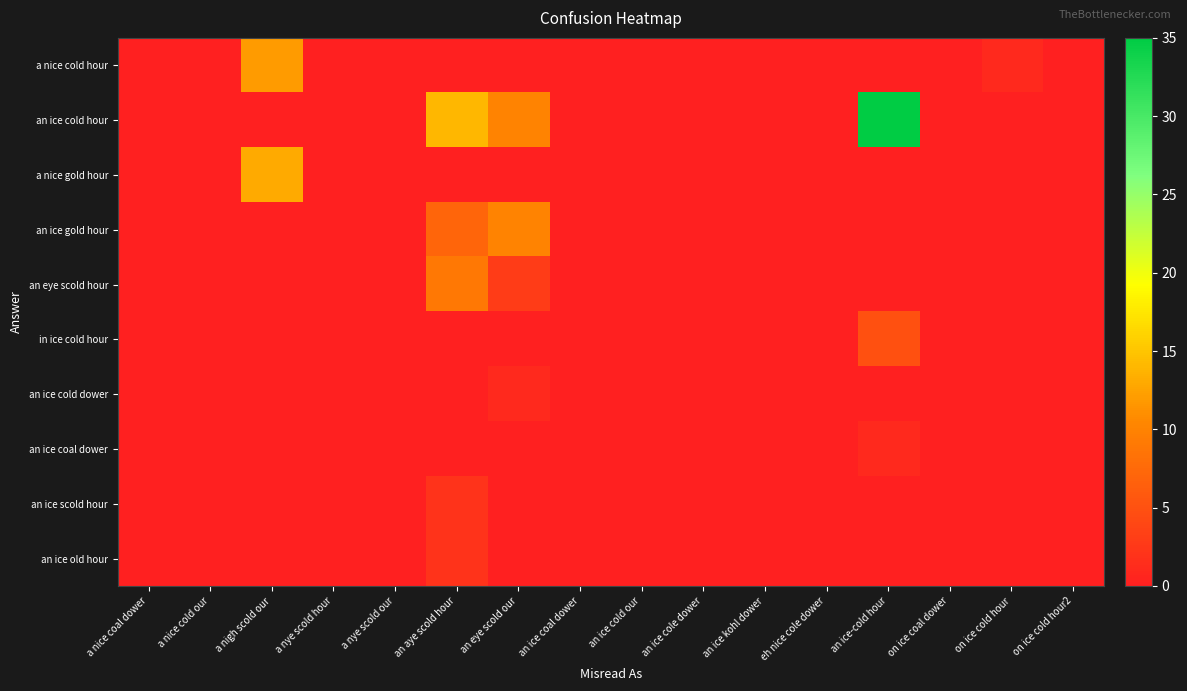

What is the total value across all series at an eye scold our?

24